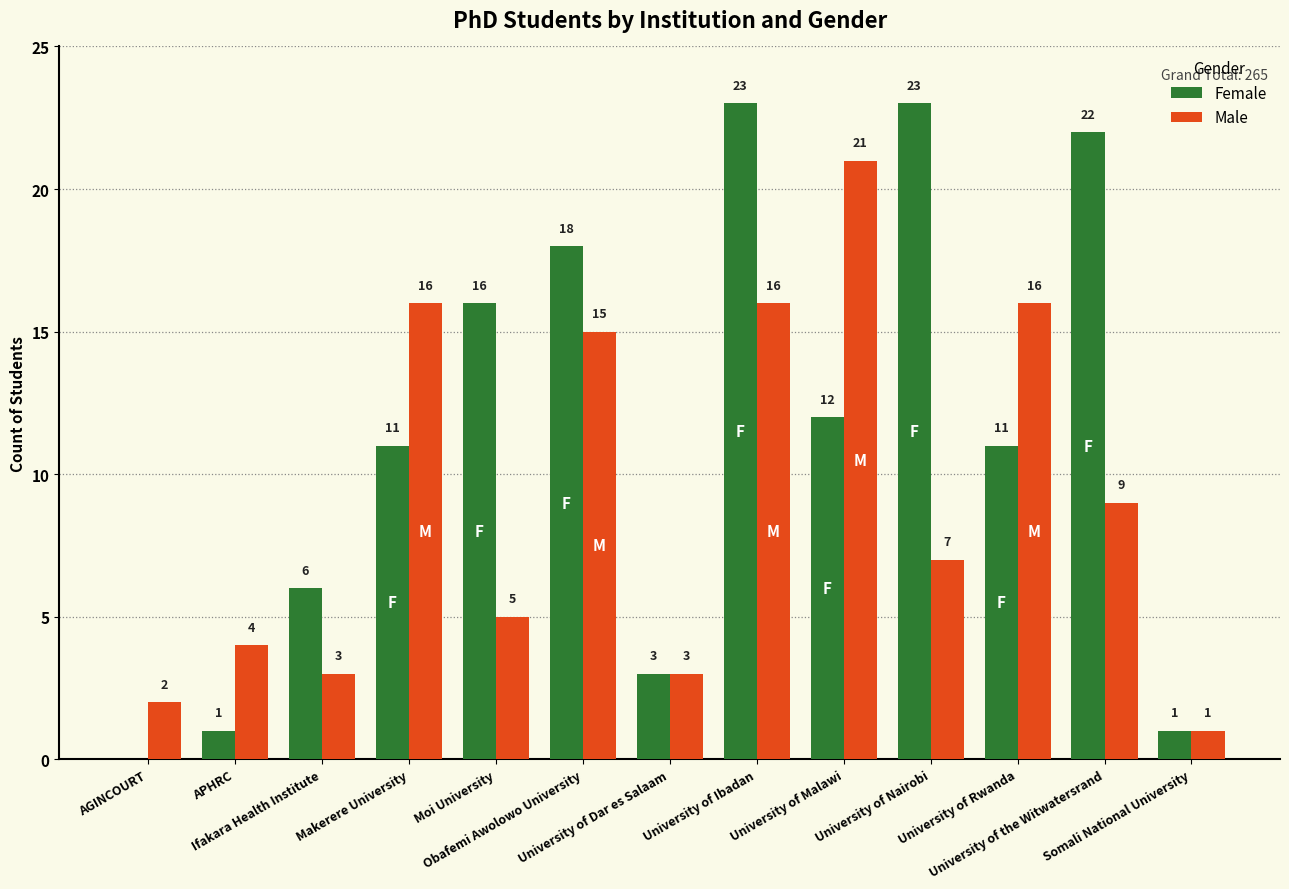

Count the number of categories in the chart.

13